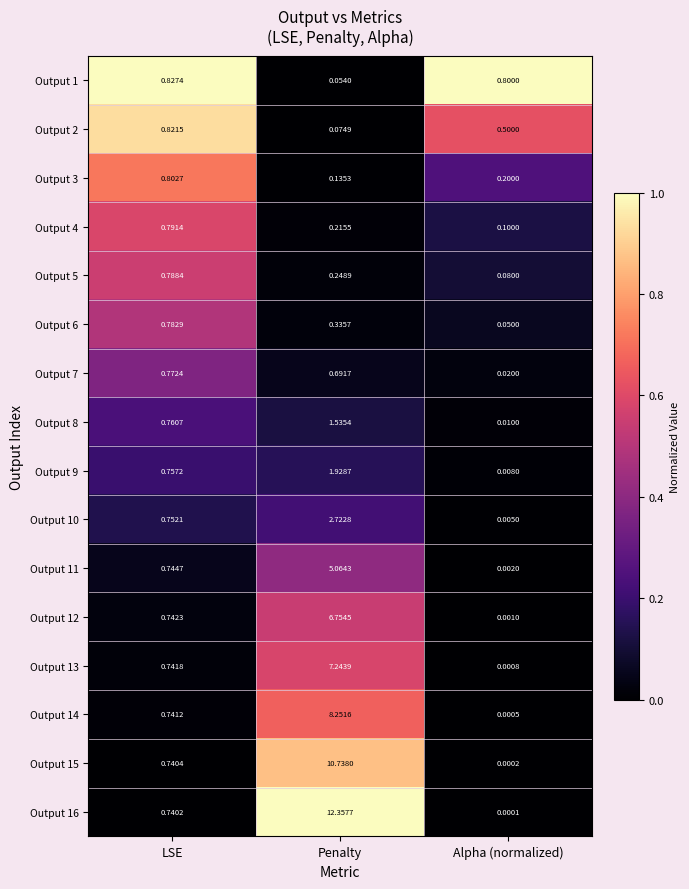

Where is Output 11 nearest to the value 2?

LSE